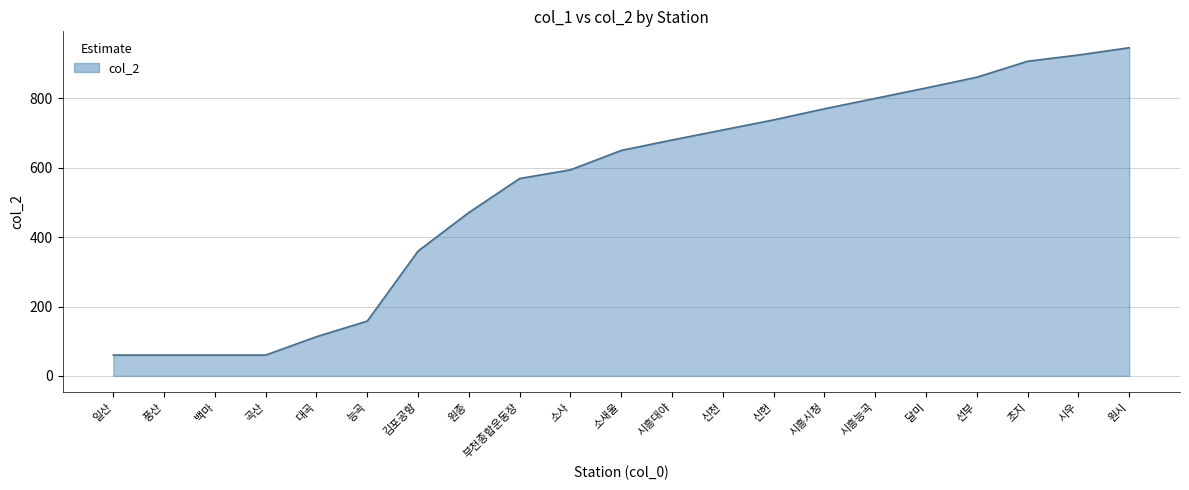

What is the sum of all values?

11321